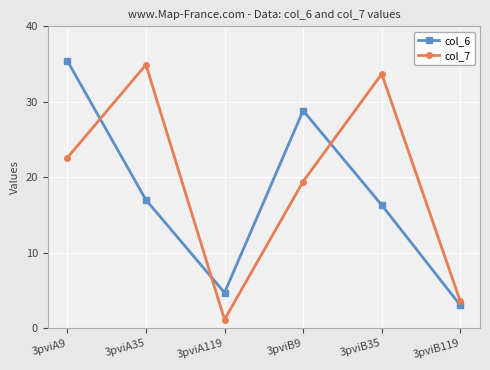

Which series has the largest total across all categories?

col_7